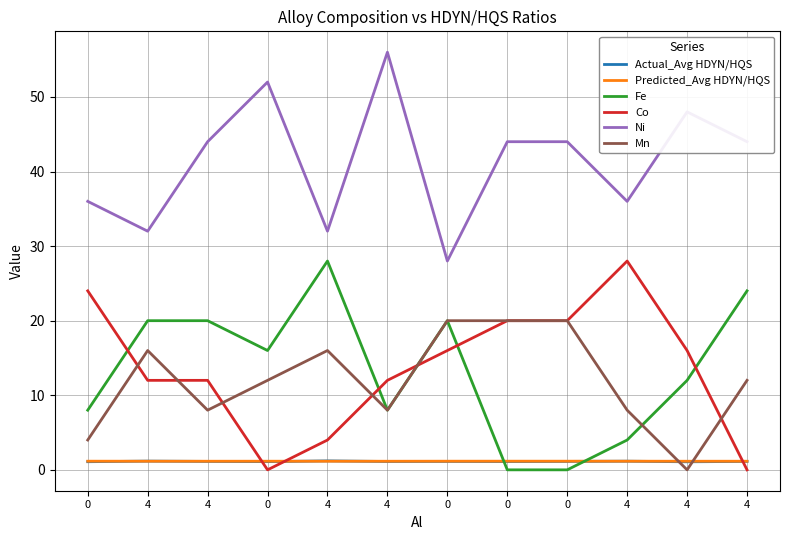

What is the sum of all Co values?

164.0